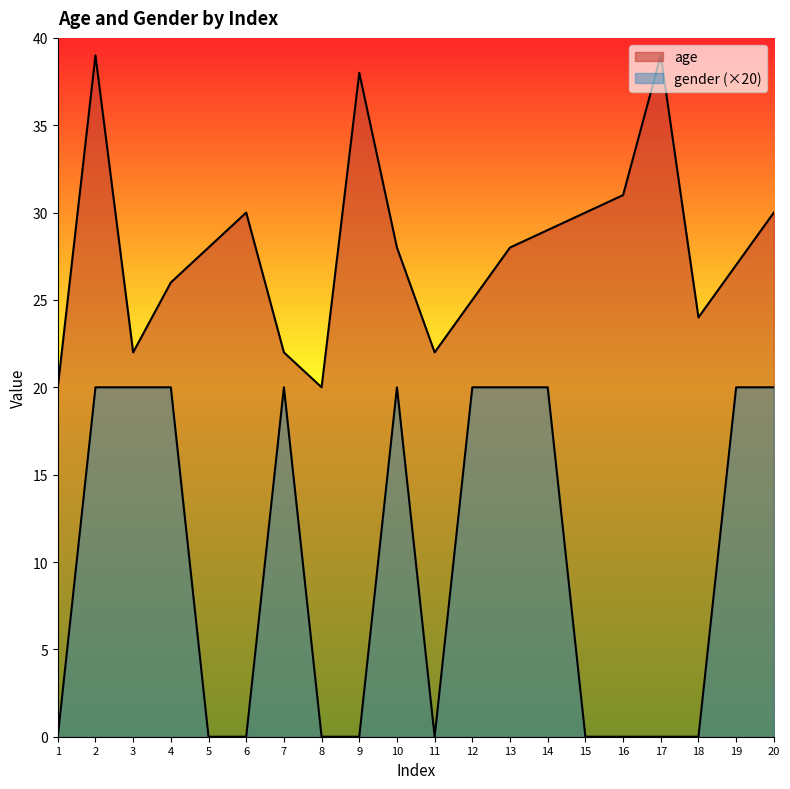

At which category does the chart reach its peak across all series?

2